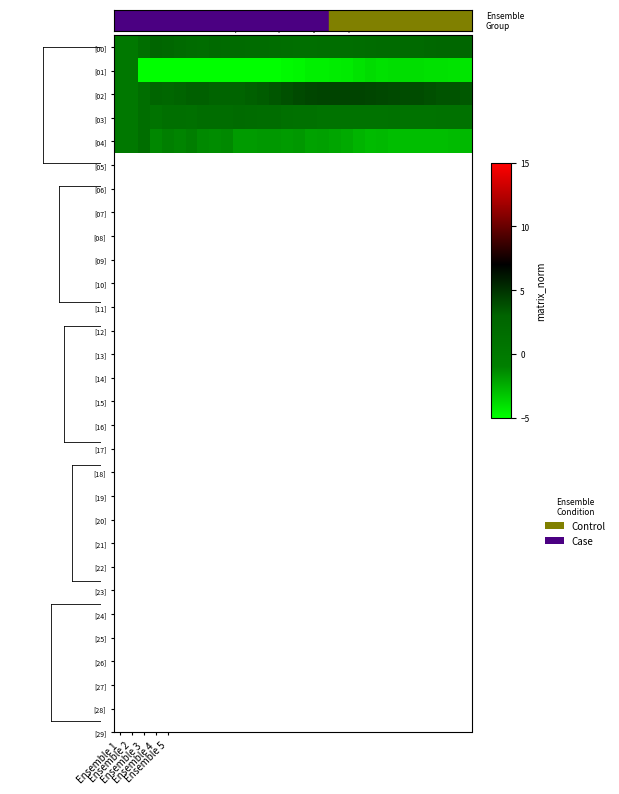

What is the smallest value displayed?

-6.0